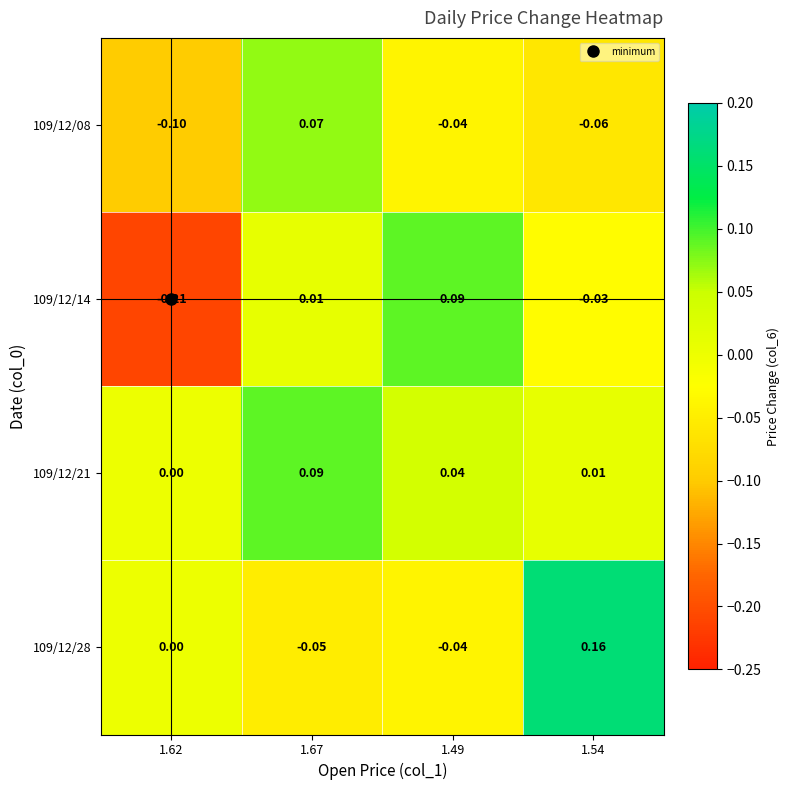

Which series has the widest spread of values?

109/12/14